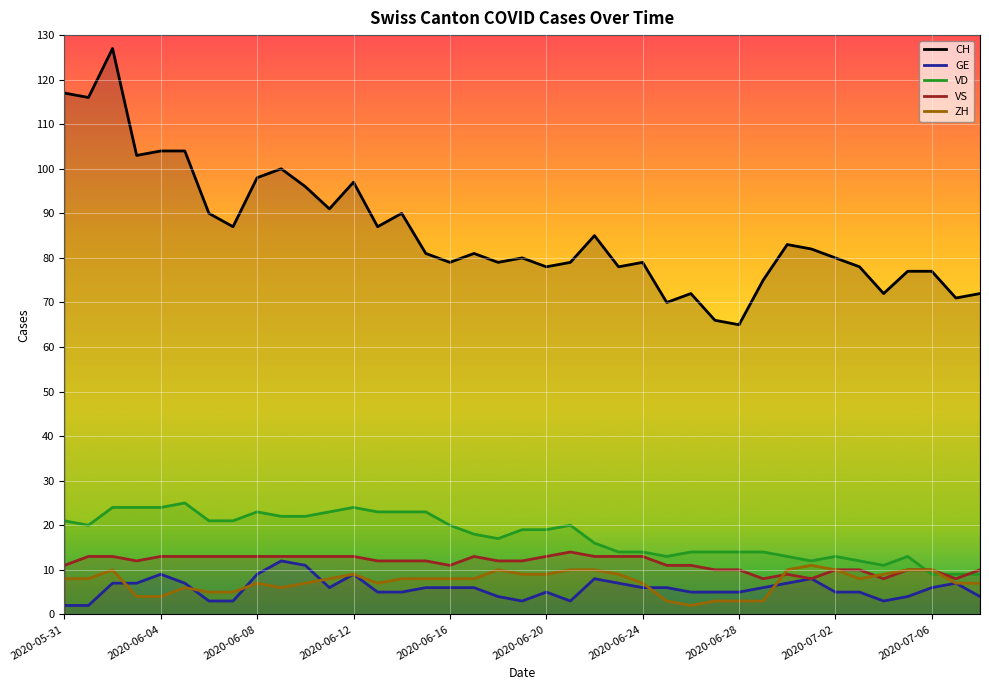

What is the lowest value of the CH series?

65